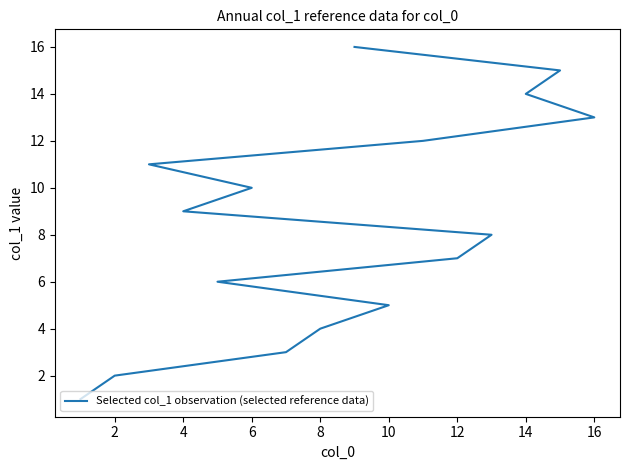

How many data points are above 9?

7